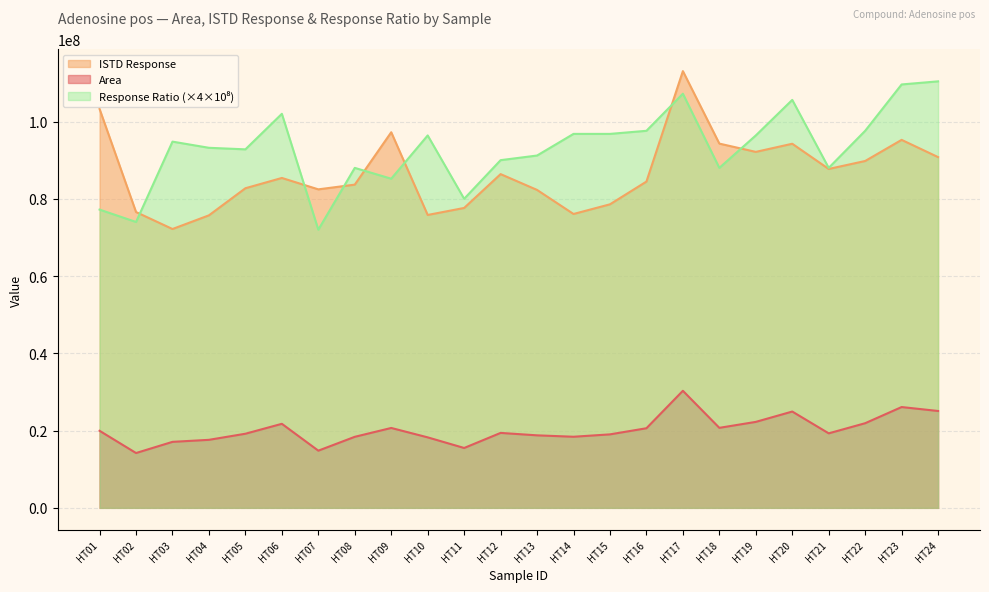

List the series in order of their peak value, lowest first.

Area, Response Ratio, ISTD Response